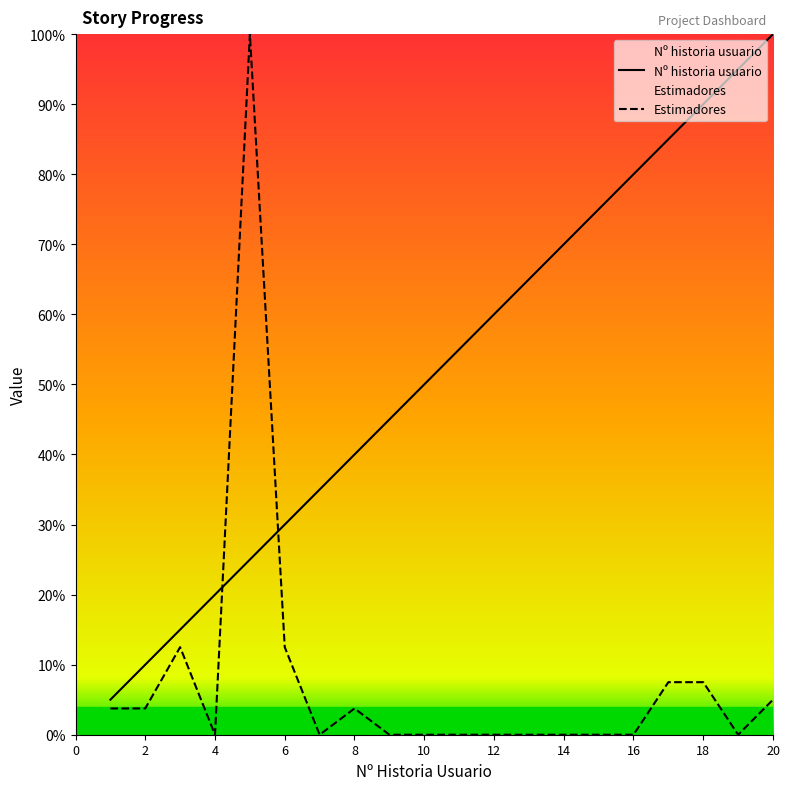

Reading right to left, extract all data points from this chart.

Nº historia usuario: 20=100.0	19=95.0	18=90.0	17=85.0	16=80.0	15=75.0	14=70.0	13=65.0	12=60.0	11=55.0	10=50.0	9=45.0	8=40.0	7=35.0	6=30.0	5=25.0	4=20.0	3=15.0	2=10.0	1=5.0
Estimadores: 20=5.0	19=0.0	18=7.5	17=7.5	16=0.0	15=0.0	14=0.0	13=0.0	12=0.0	11=0.0	10=0.0	9=0.0	8=3.8	7=0.0	6=12.5	5=100.0	4=0.0	3=12.5	2=3.8	1=3.8